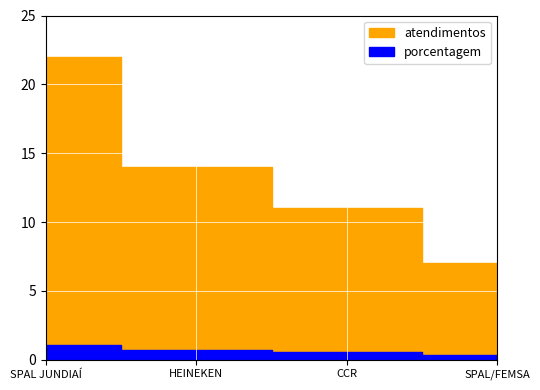

At which category is the sum across all series the highest?

SPAL JUNDIAÍ